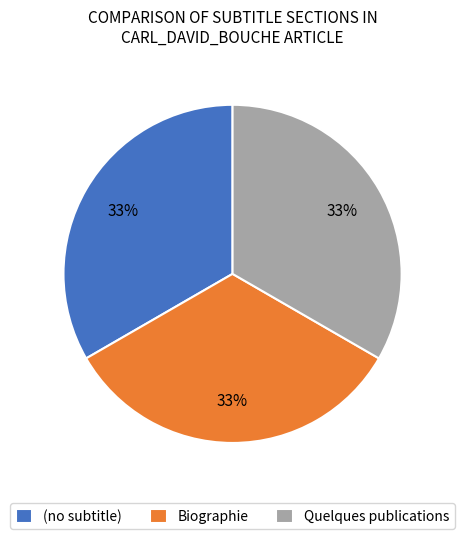

To the nearest percent, what is the average slice percentage?

33%